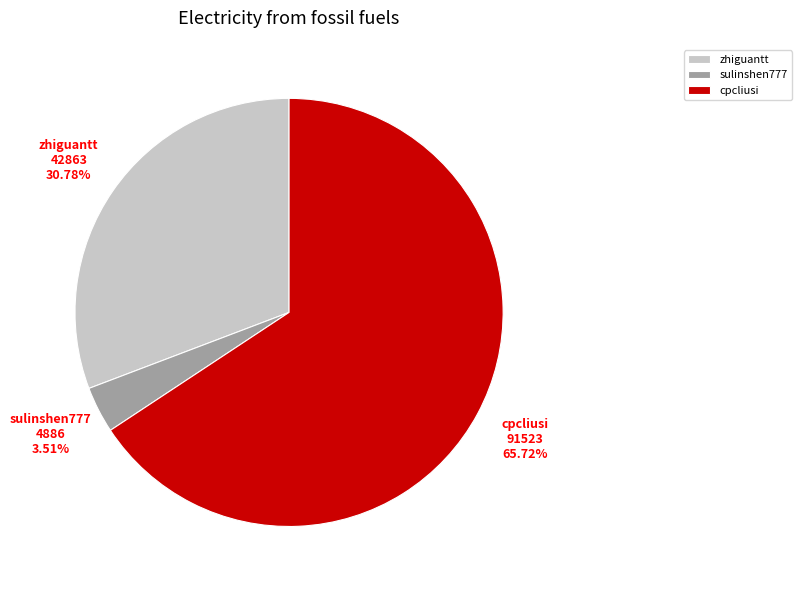

Is it true that sulinshen777 is 4% of the pie?

True